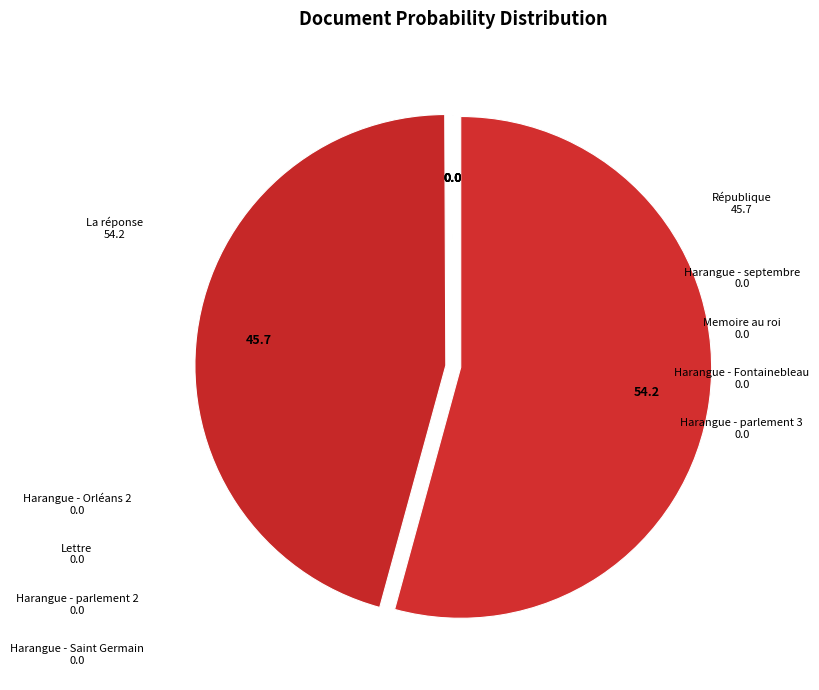

To the nearest percent, what is the difference between the largest and smallest slice percentages?

54%